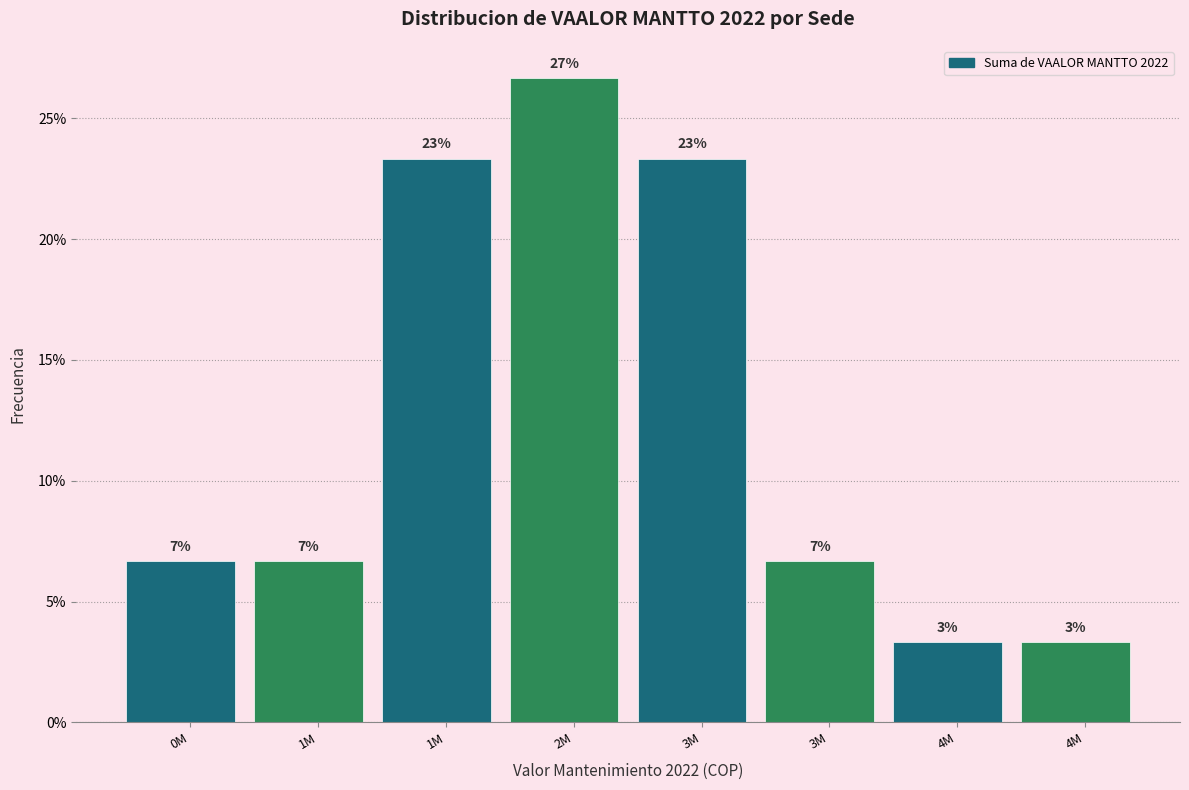

How many bars are there in total?

8